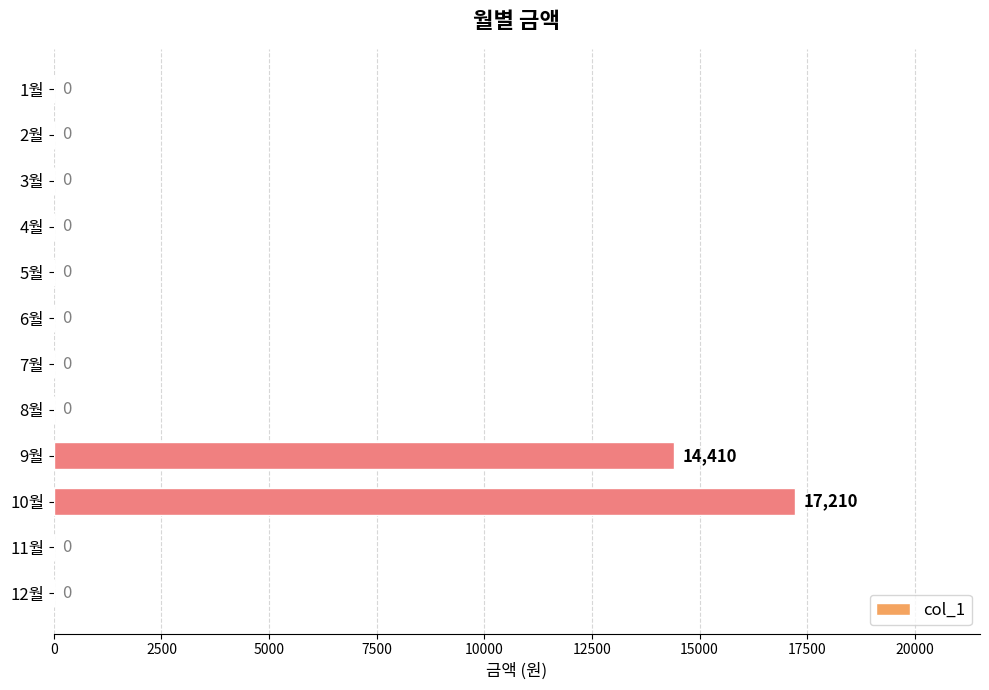

What is the greatest value displayed?

17210